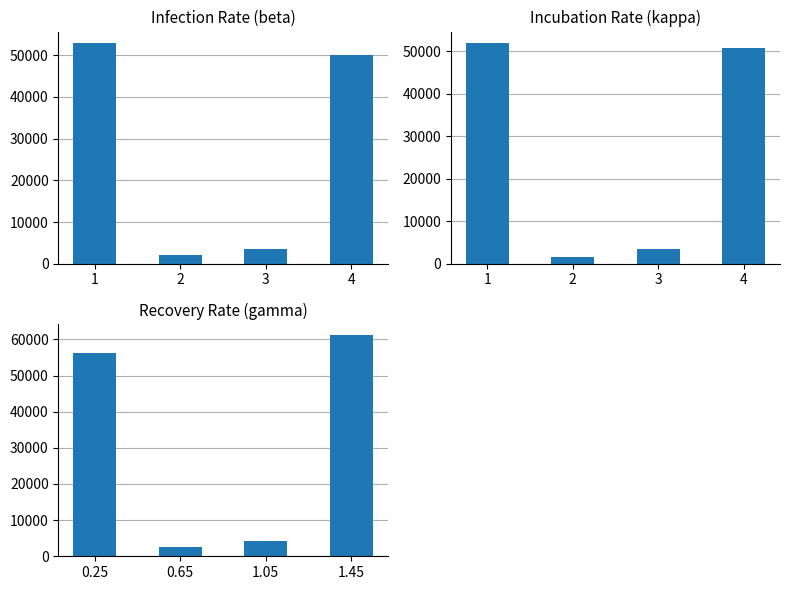

Rank the categories by Incubation Rate (kappa) value from lowest to highest.

2, 3, 4, 1